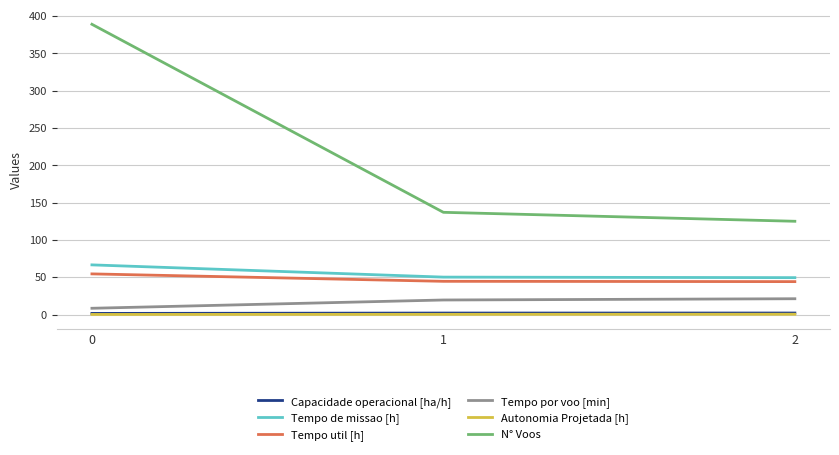

What is the total value across all series at 2?

242.2